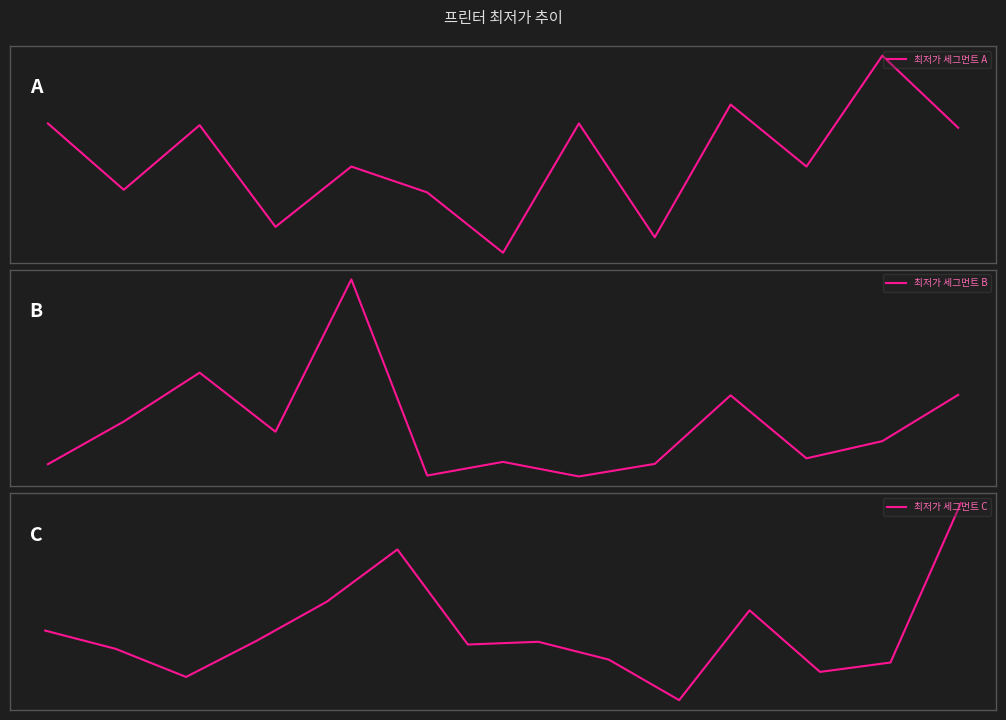

What is the change in value from 0 to 11?

+78620